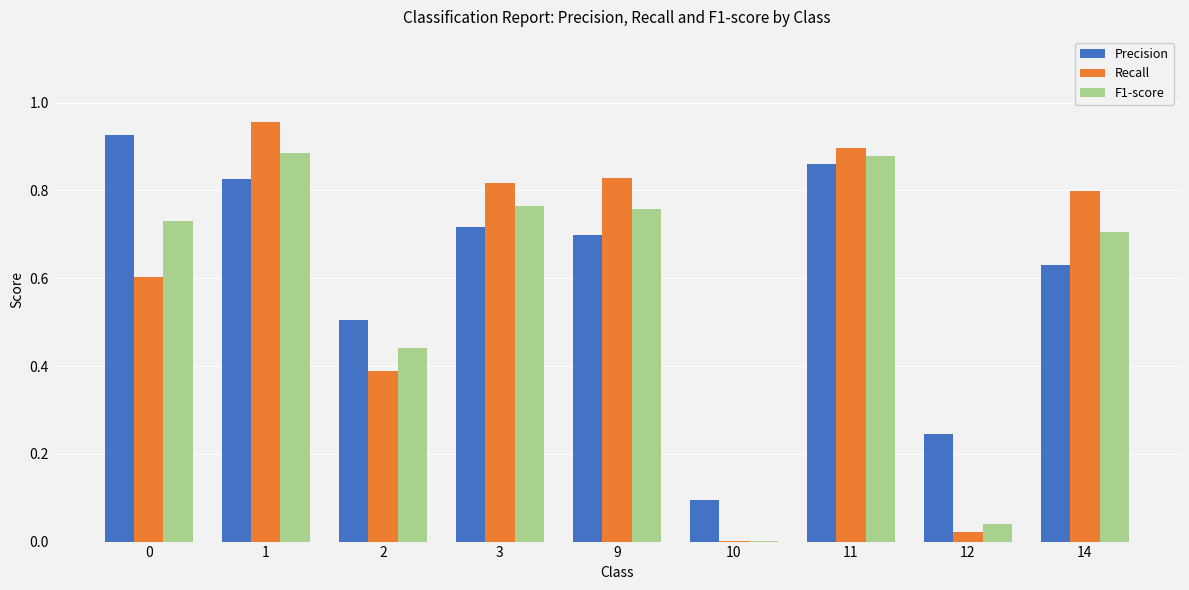

Which category has the highest value in the Recall series?

1